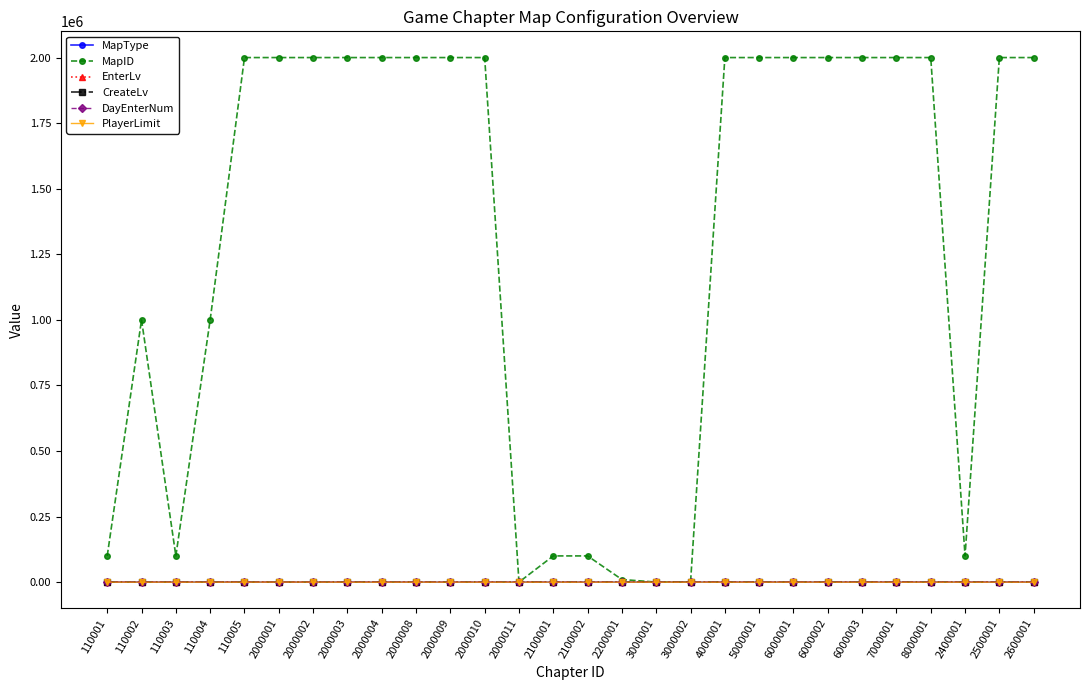

Is it true that EnterLv equals 1 at 2000003?

True